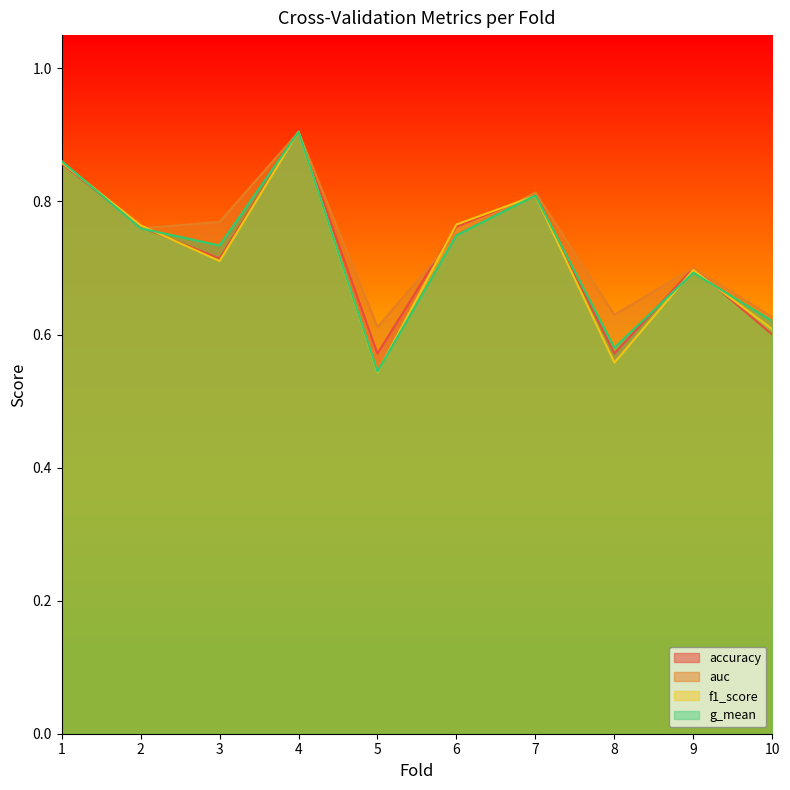

Is it true that g_mean equals 1.0 at 10?

False